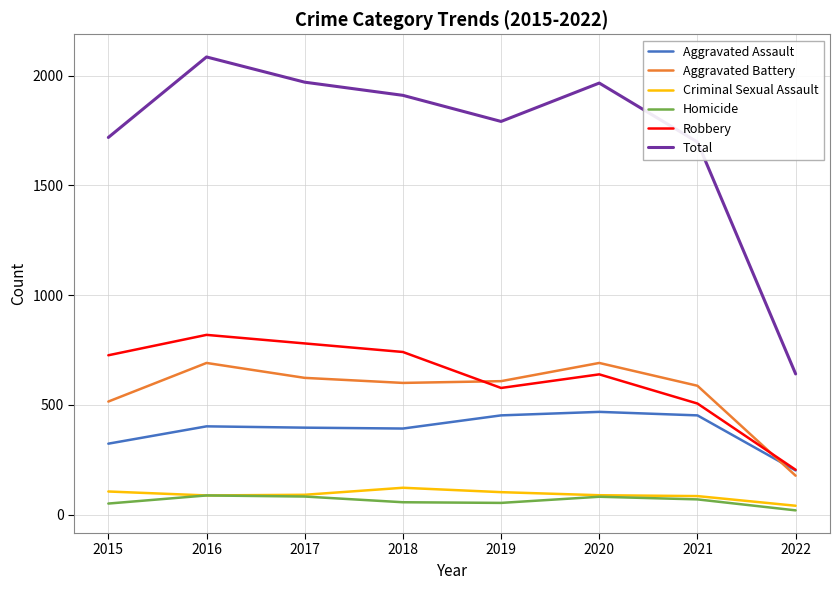

Which series has the widest spread of values?

Total